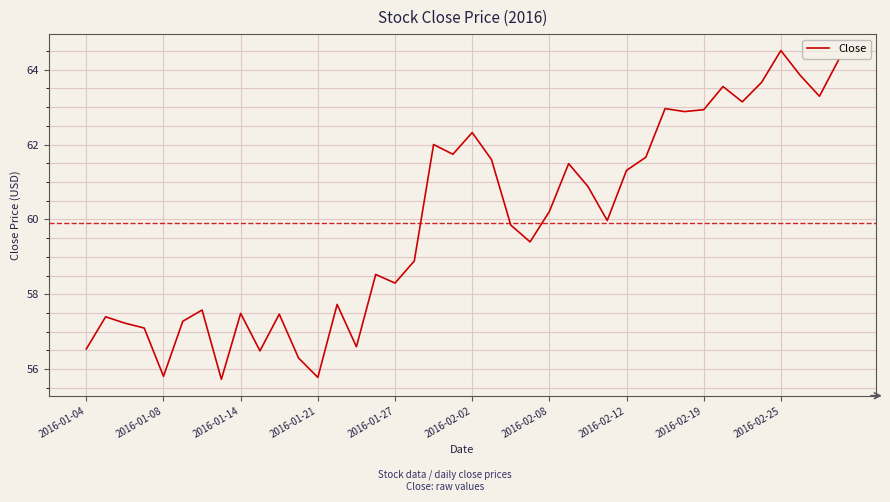

True or false: the data has more than 2 interior local peaks.

True